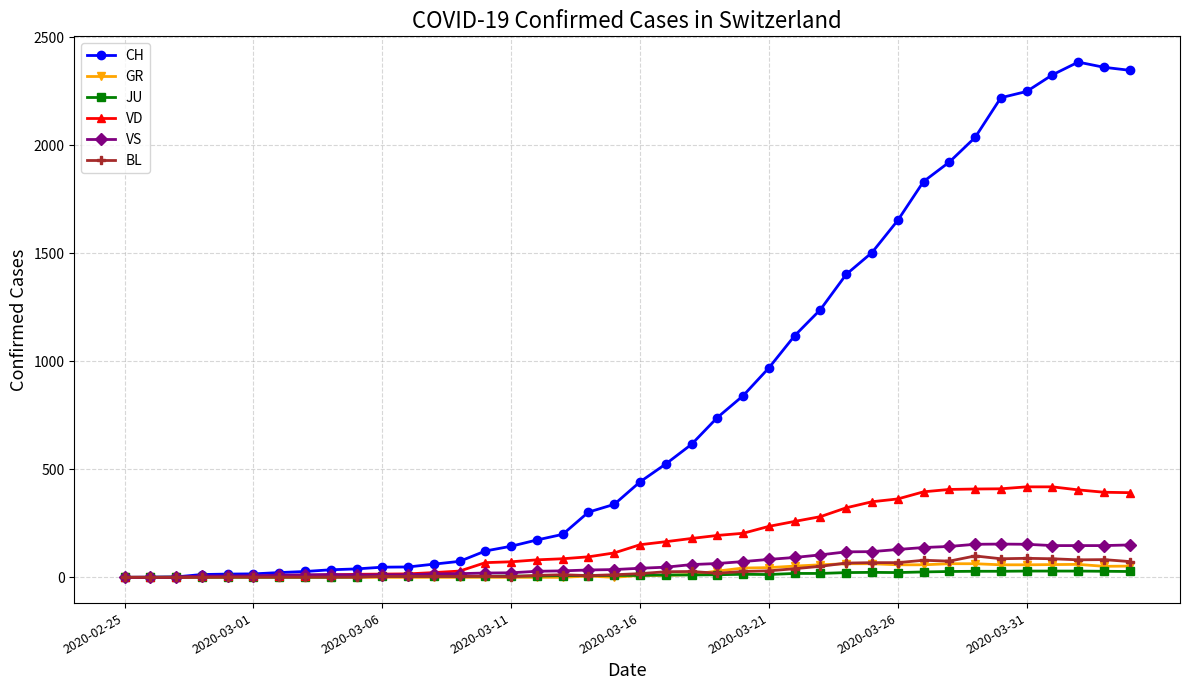

How many data points does each series have?

40